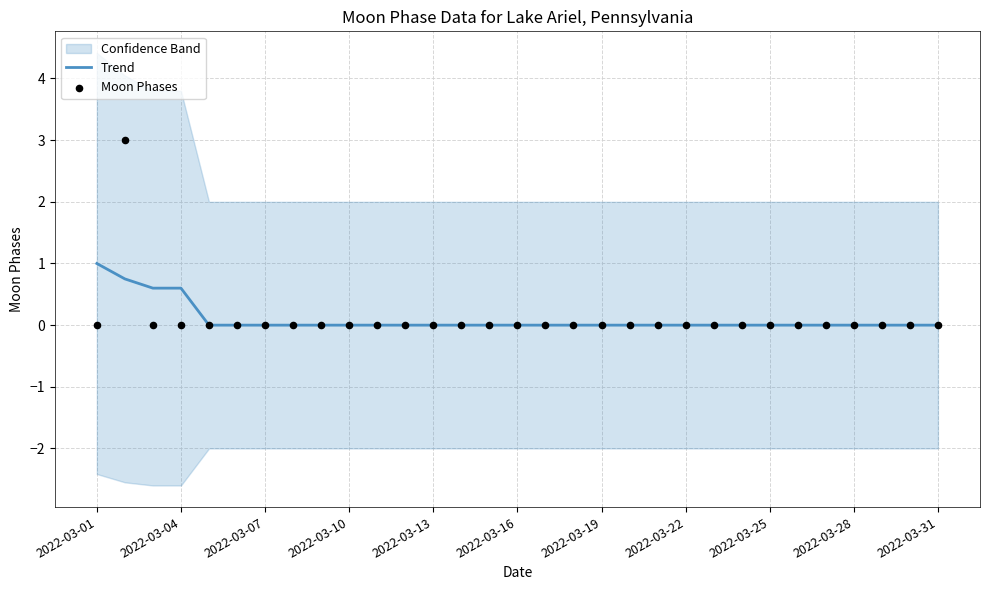

What is the maximum value for Trend?

1.0